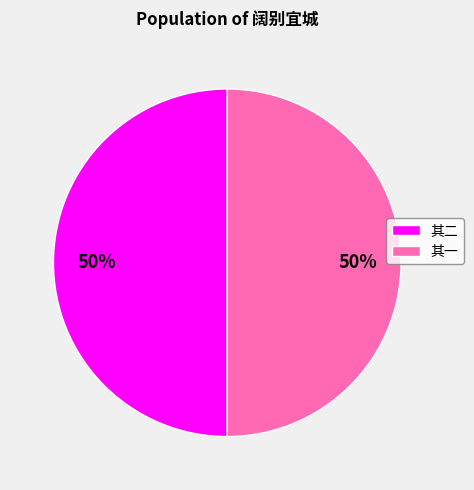

The 其二 slice represents 38% of the pie. True or false?

False